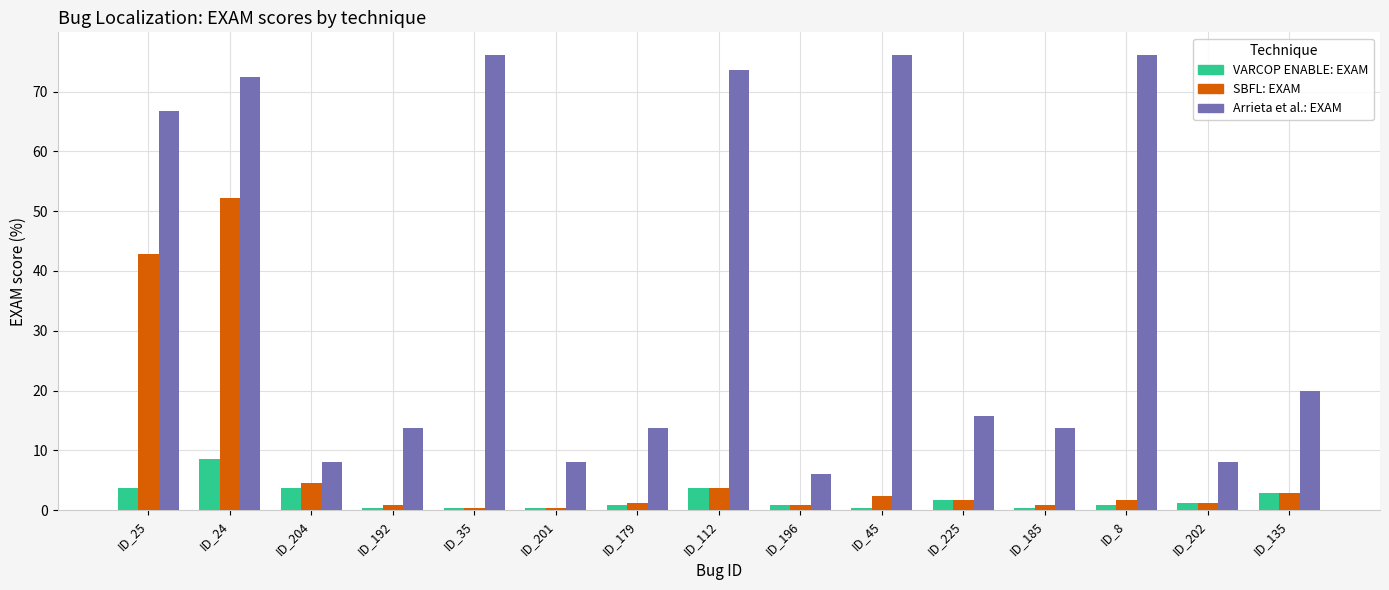

What is the total value across all series at ID_135?

25.5